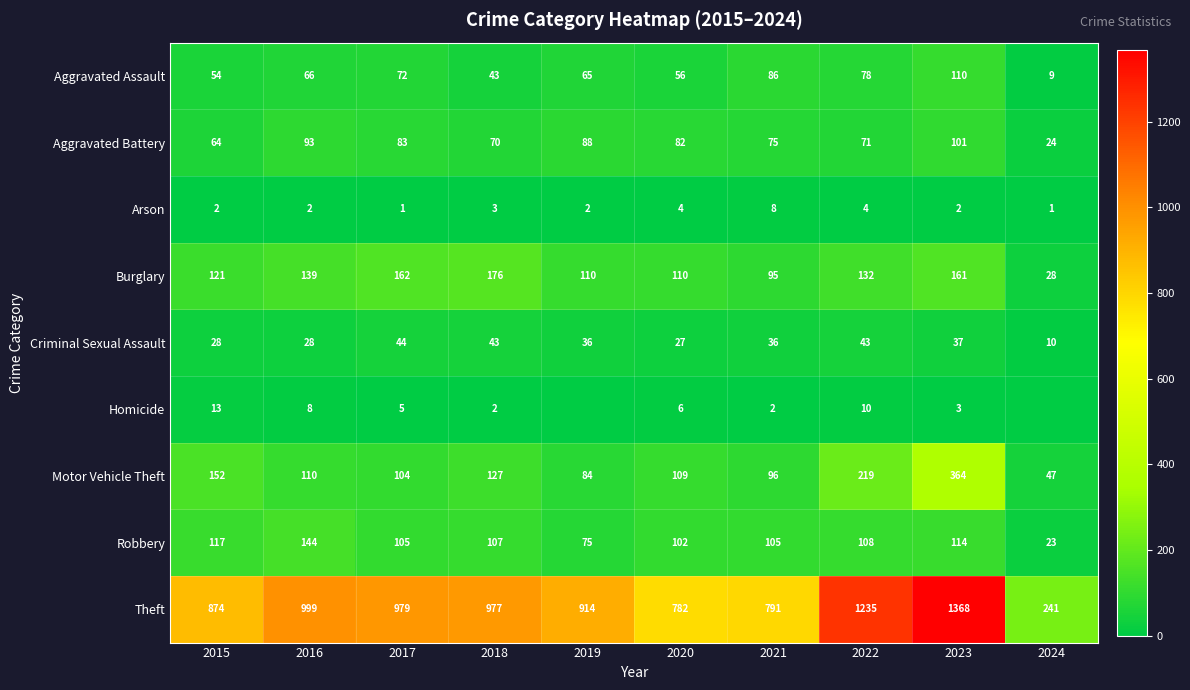

The Burglary series shows 188 at 2016. True or false?

False